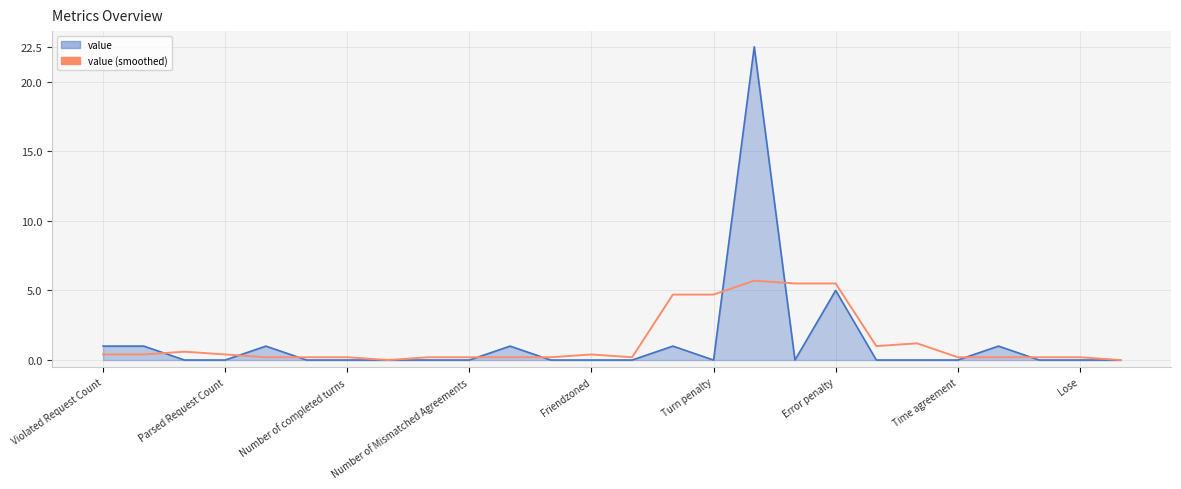

What is the greatest value displayed?

22.5